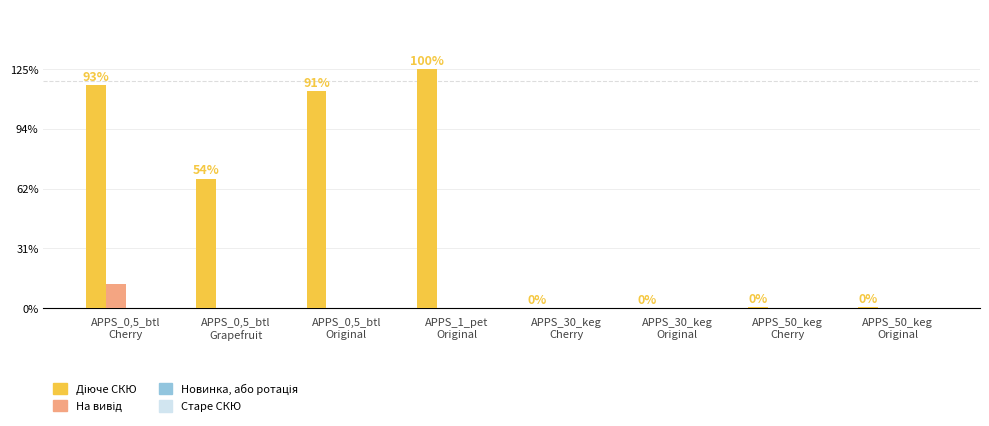

Are the bars grouped side by side (vs. stacked)?

Yes